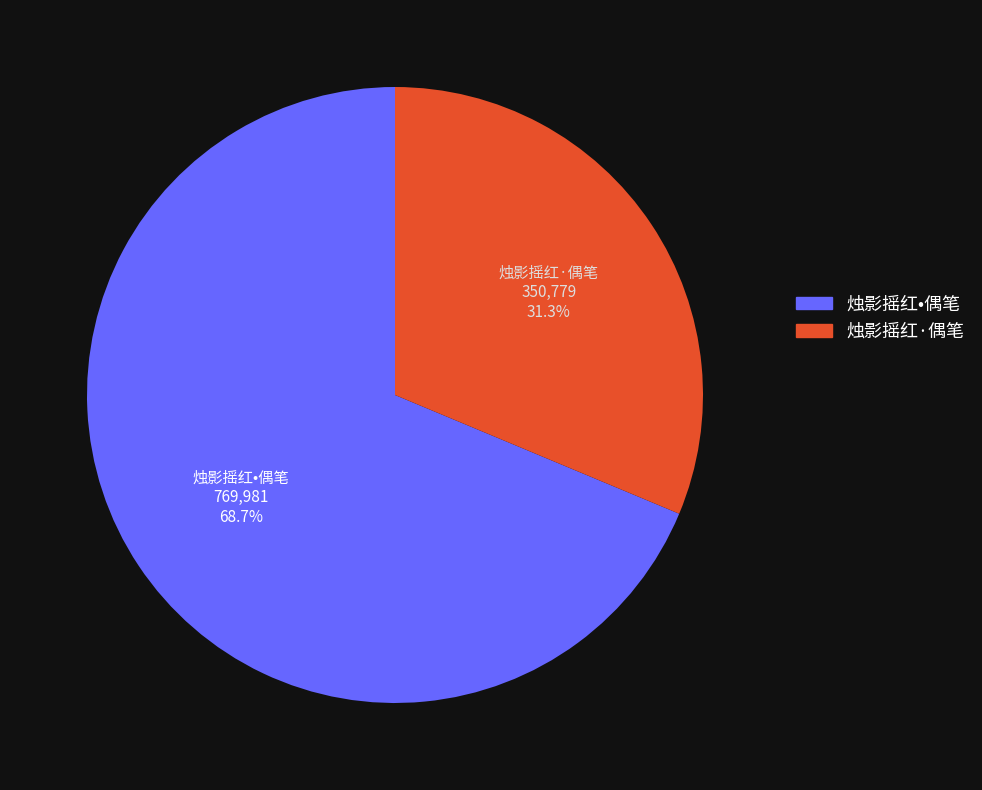

What is the majority slice?

烛影摇红•偶笔